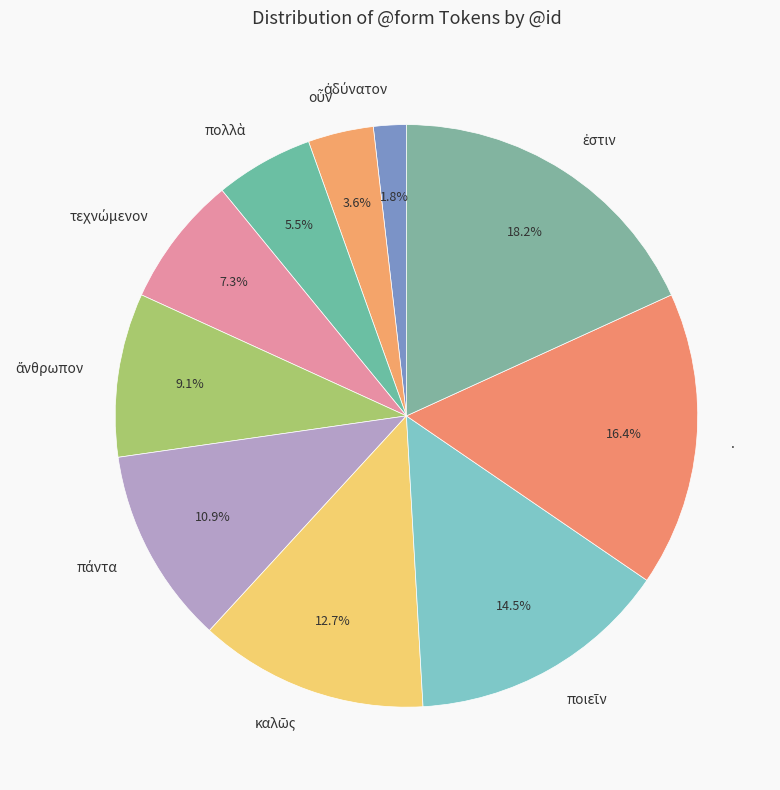

Is there any slice that represents more than half of the pie?

No